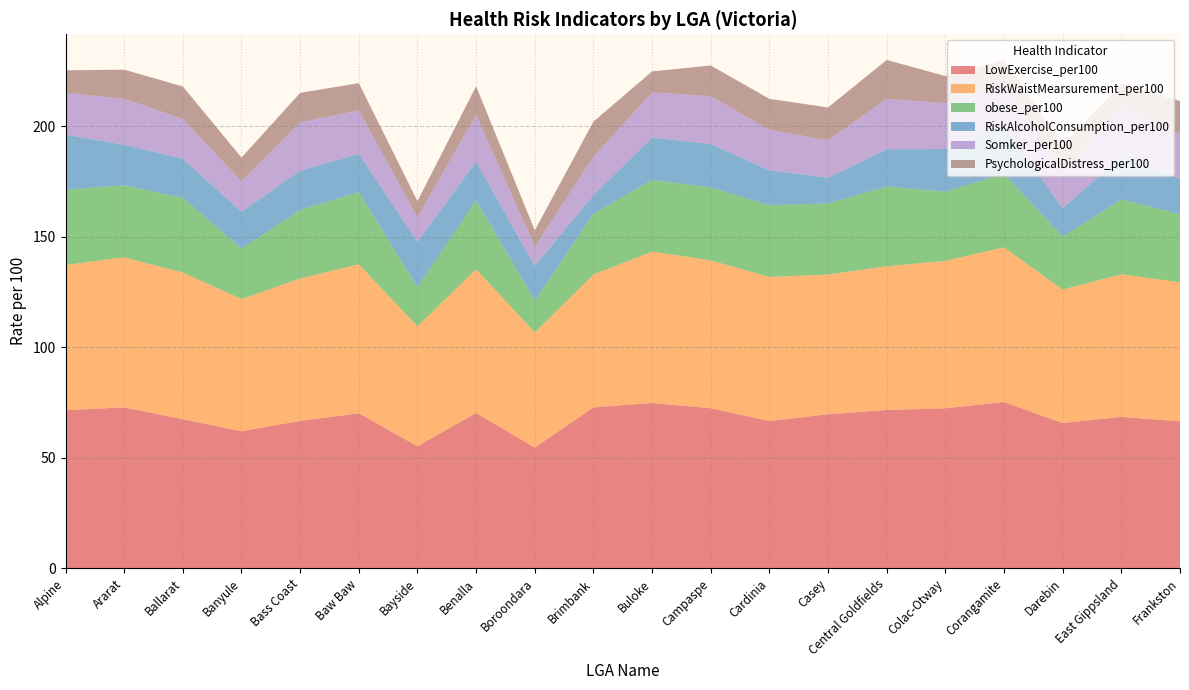

Reading left to right, extract all data points from this chart.

LowExercise_per100: Alpine=71.5	Ararat=72.8	Ballarat=67.4	Banyule=62.0	Bass Coast=66.7	Baw Baw=70.1	Bayside=55.2	Benalla=70.3	Boroondara=54.6	Brimbank=72.8	Buloke=74.8	Campaspe=72.4	Cardinia=66.6	Casey=69.7	Central Goldfields=71.6	Colac-Otway=72.4	Corangamite=75.2	Darebin=65.7	East Gippsland=68.5	Frankston=66.5
RiskWaistMearsurement_per100: Alpine=65.7	Ararat=67.9	Ballarat=66.4	Banyule=59.8	Bass Coast=64.4	Baw Baw=67.4	Bayside=54.3	Benalla=65.0	Boroondara=52.1	Brimbank=60.1	Buloke=68.5	Campaspe=66.9	Cardinia=65.2	Casey=63.2	Central Goldfields=65.0	Colac-Otway=66.7	Corangamite=70.0	Darebin=60.4	East Gippsland=64.5	Frankston=62.9
obese_per100: Alpine=34.1	Ararat=32.6	Ballarat=33.8	Banyule=22.9	Bass Coast=31.0	Baw Baw=32.7	Bayside=17.7	Benalla=31.2	Boroondara=14.5	Brimbank=27.4	Buloke=32.4	Campaspe=33.0	Cardinia=32.4	Casey=32.2	Central Goldfields=36.1	Colac-Otway=31.3	Corangamite=33.3	Darebin=23.9	East Gippsland=33.9	Frankston=30.8
RiskAlcoholConsumption_per100: Alpine=24.9	Ararat=18.3	Ballarat=17.7	Banyule=16.6	Bass Coast=17.8	Baw Baw=17.3	Bayside=20.5	Benalla=17.5	Boroondara=15.6	Brimbank=8.6	Buloke=19.2	Campaspe=19.6	Cardinia=15.9	Casey=11.6	Central Goldfields=16.9	Colac-Otway=19.3	Corangamite=21.3	Darebin=12.9	East Gippsland=19.3	Frankston=16.0
Somker_per100: Alpine=19.0	Ararat=20.8	Ballarat=18.0	Banyule=13.8	Bass Coast=21.9	Baw Baw=19.6	Bayside=11.1	Benalla=21.2	Boroondara=8.8	Brimbank=17.3	Buloke=20.4	Campaspe=21.7	Cardinia=18.3	Casey=16.9	Central Goldfields=22.8	Colac-Otway=20.7	Corangamite=19.4	Darebin=15.4	East Gippsland=22.3	Frankston=20.2
PsychologicalDistress_per100: Alpine=10.1	Ararat=13.2	Ballarat=14.7	Banyule=10.7	Bass Coast=13.3	Baw Baw=12.4	Bayside=7.3	Benalla=12.9	Boroondara=7.3	Brimbank=15.9	Buloke=9.5	Campaspe=13.9	Cardinia=14.0	Casey=14.9	Central Goldfields=17.6	Colac-Otway=12.3	Corangamite=10.9	Darebin=13.4	East Gippsland=10.7	Frankston=15.0